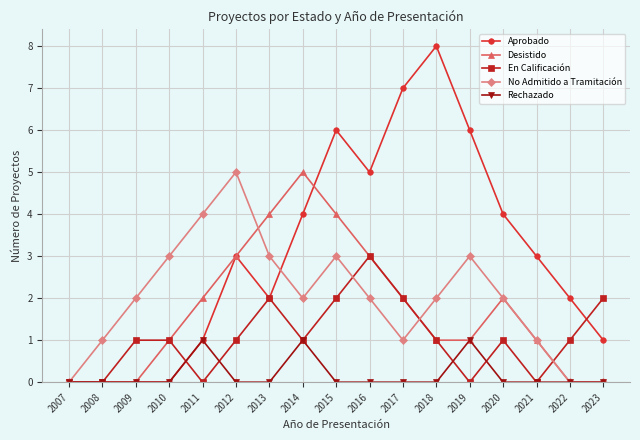

Which series has the largest total across all categories?

Aprobado